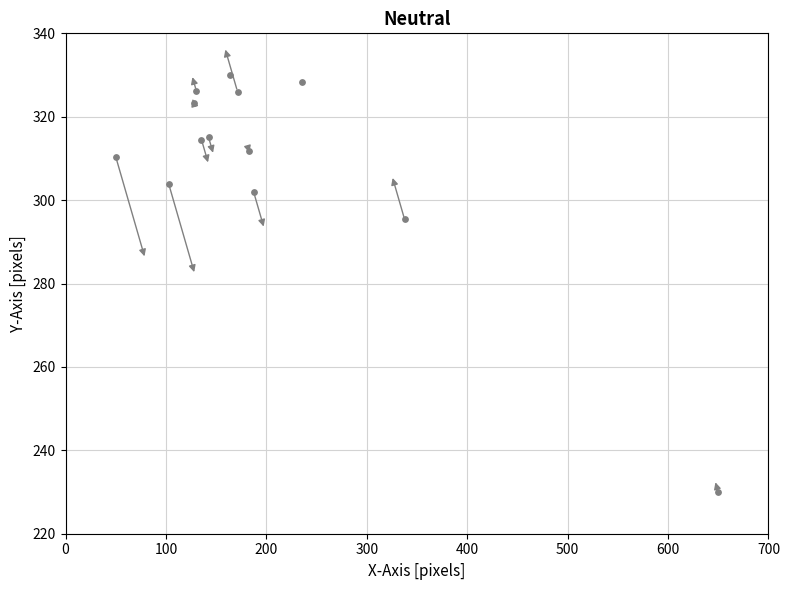

What is the range of X values (max minus min)?

600.0